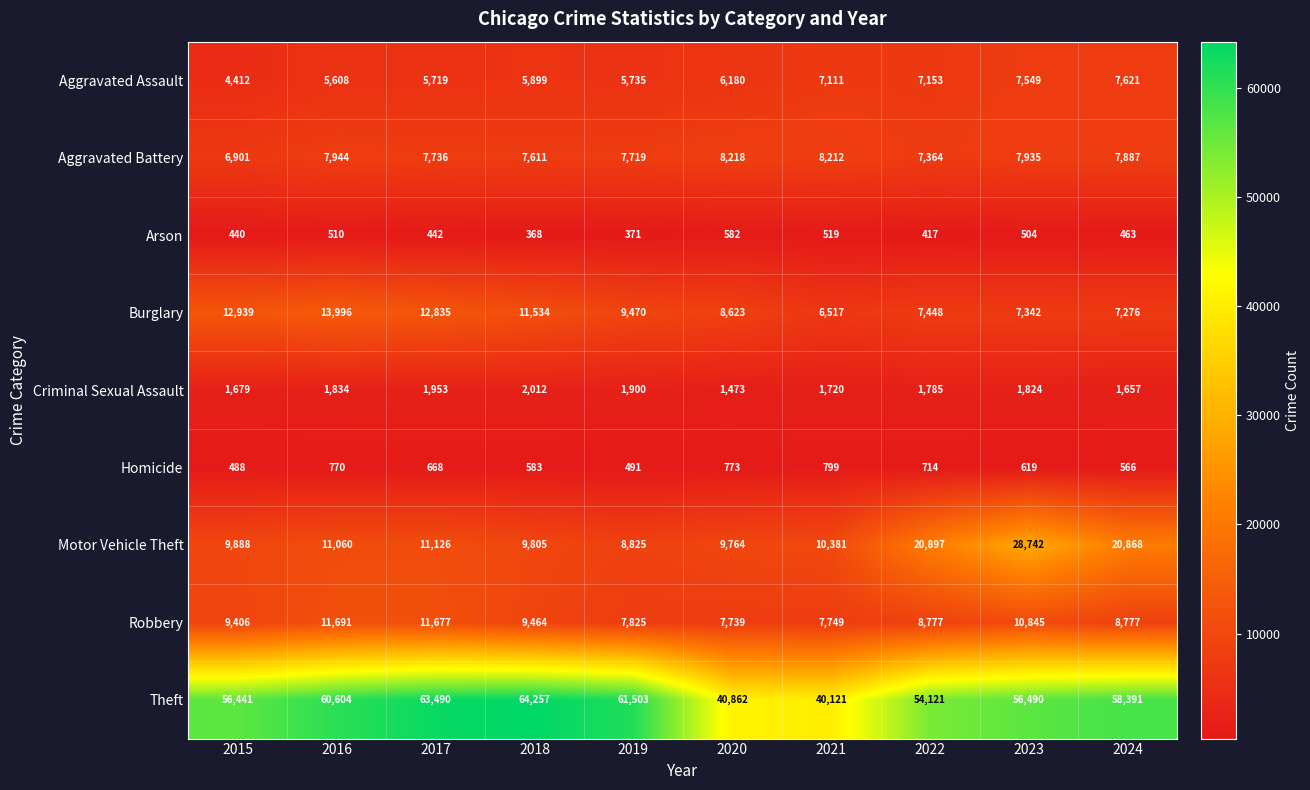

What is the total value across all series at 2017?

115646